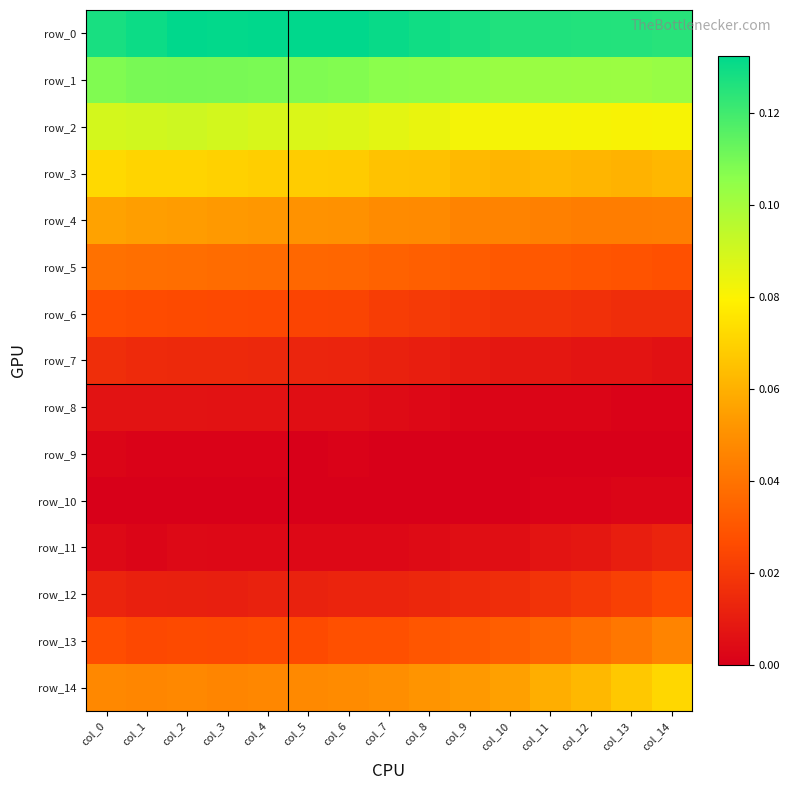

What is the difference between the highest and lowest values at col_5?

0.1